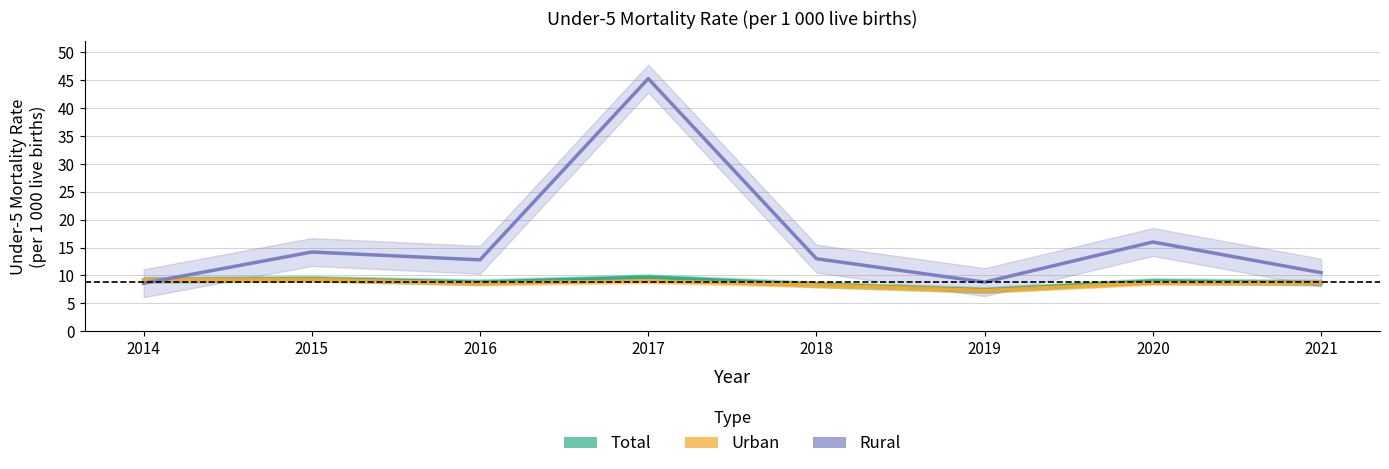

What are all the series names shown in the legend?

Total, Urban, Rural